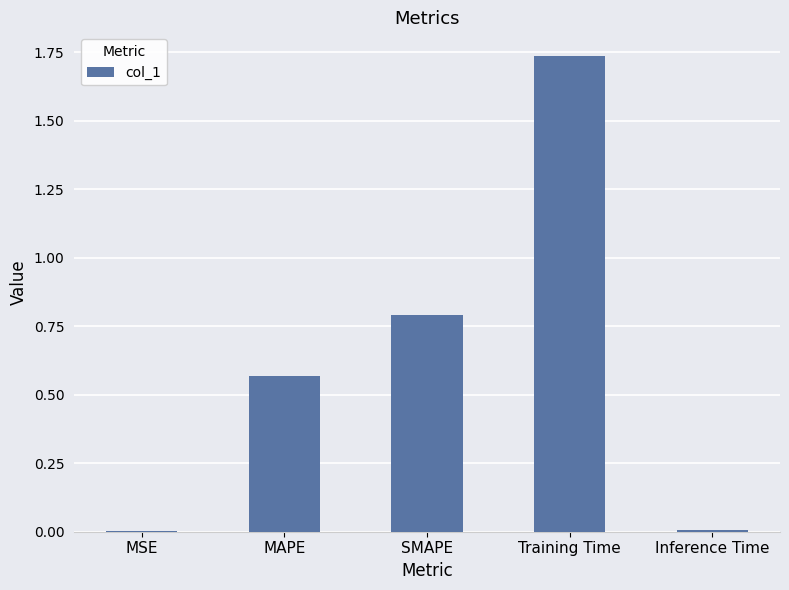

The value at SMAPE is 0.8. True or false?

True